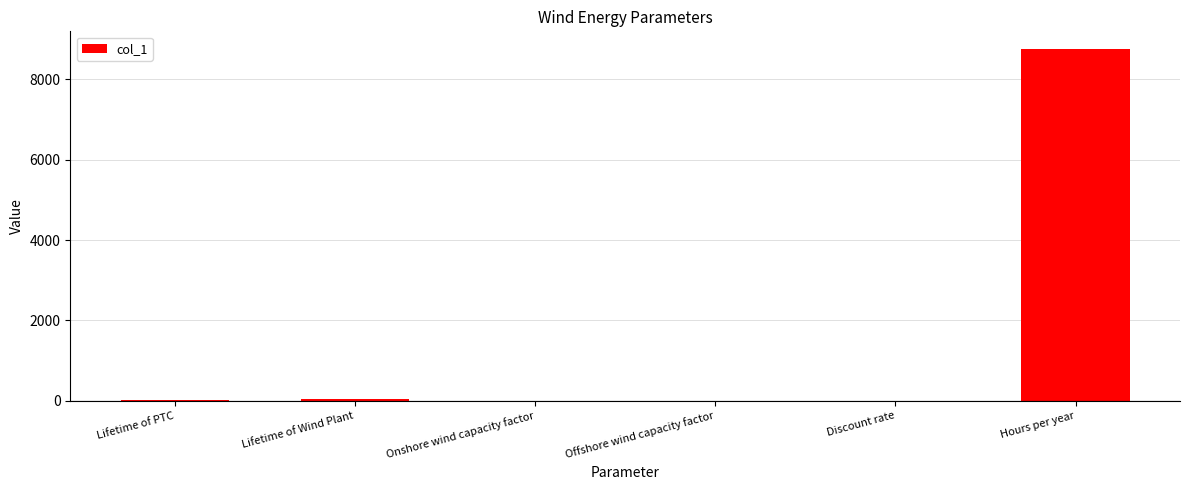

How many distinct data groups are displayed?

1